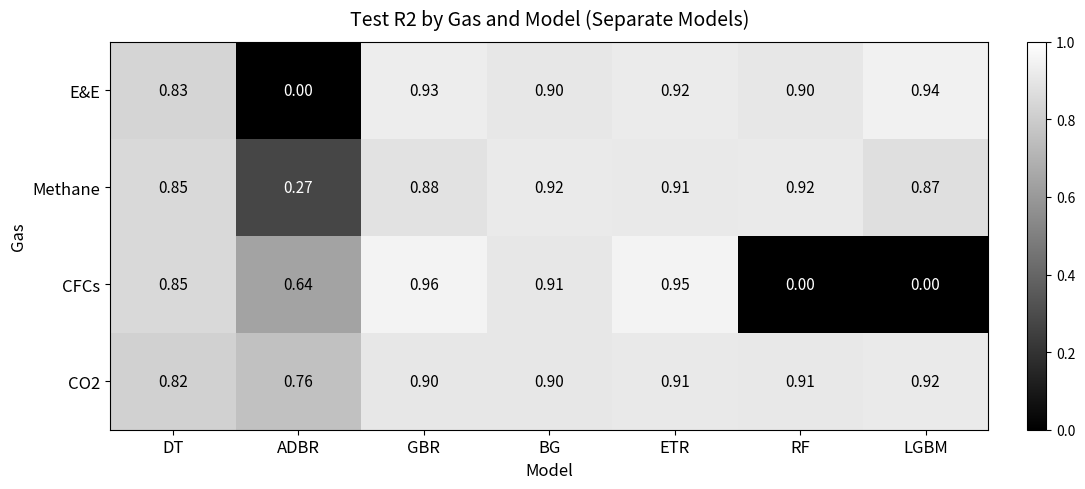

At LGBM, list the series in order from smallest to largest.

CFCs, Methane, CO2, E&E